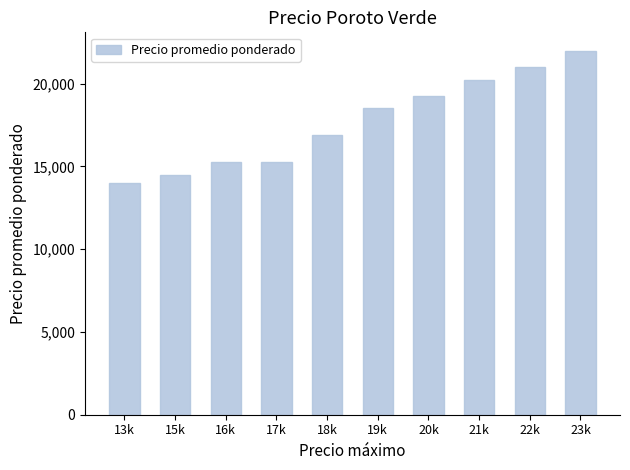

The value at 13k is 14000. True or false?

True